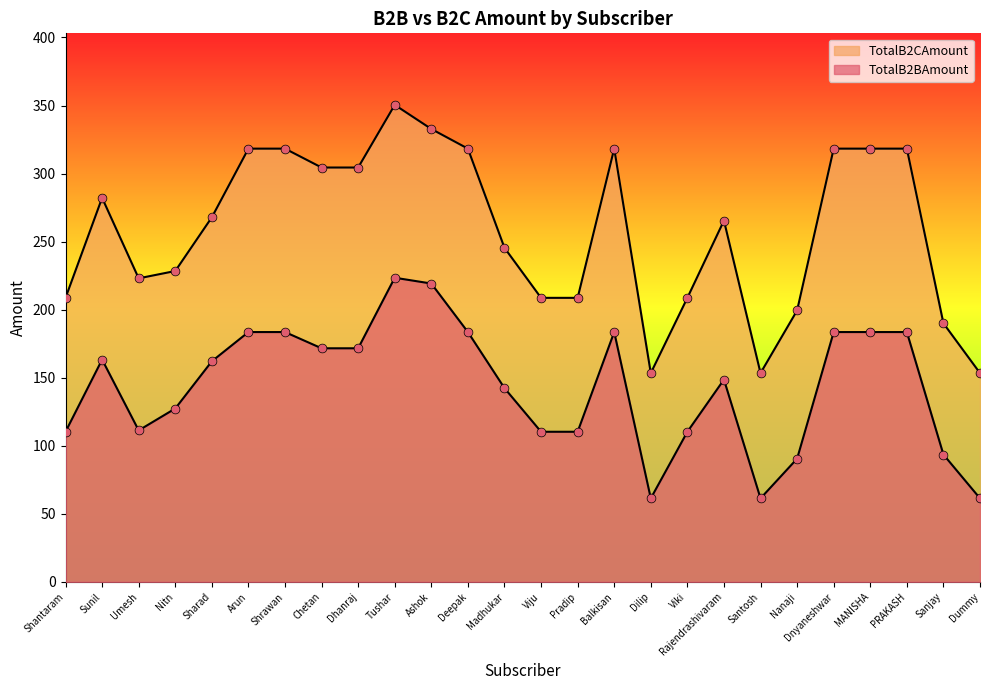

Which series has the widest spread of Y values?

TotalB2CAmount